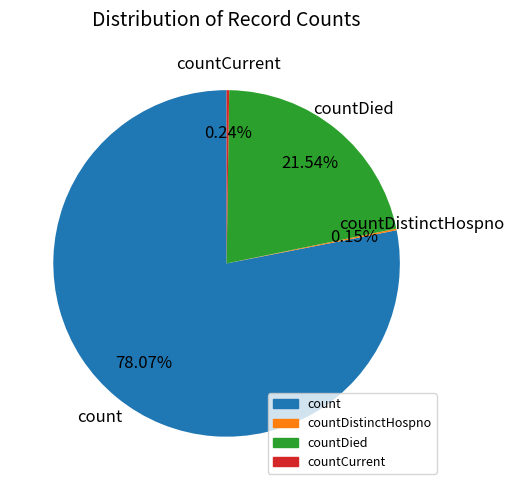

Is there any slice that represents more than half of the pie?

Yes